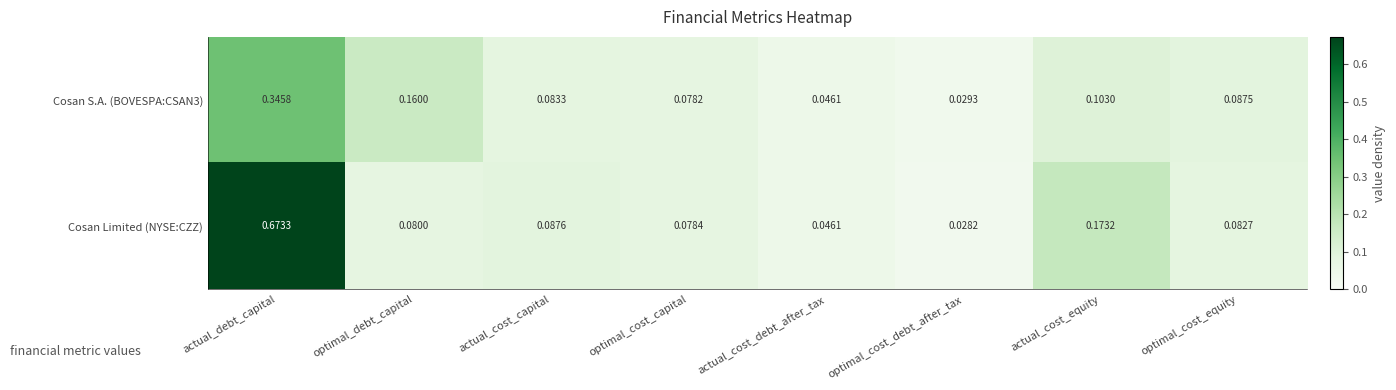

Which series changed the most between optimal_cost_debt_after_tax and actual_cost_equity?

Cosan Limited (NYSE:CZZ)